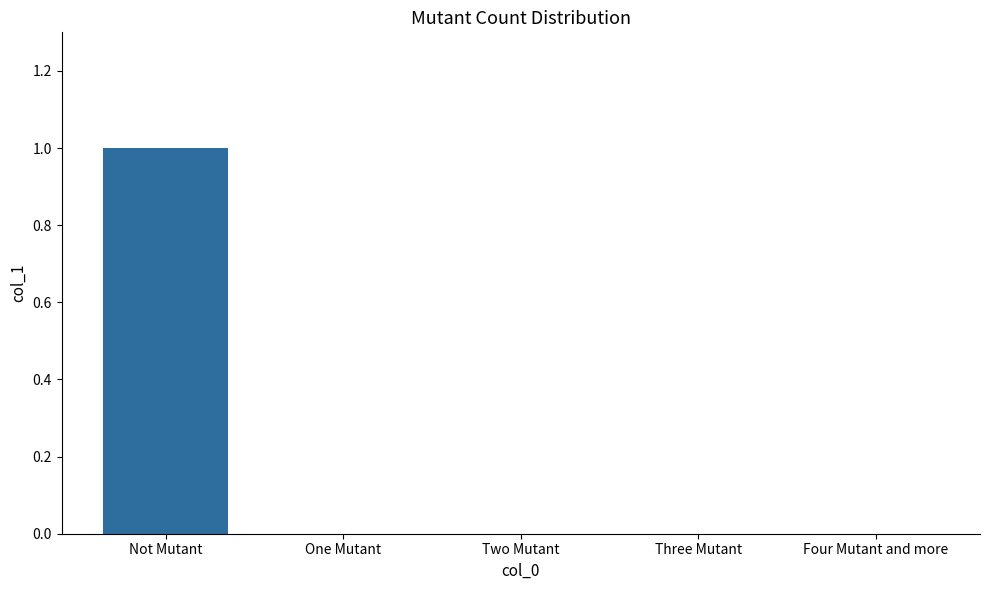

How many distinct data groups are displayed?

1